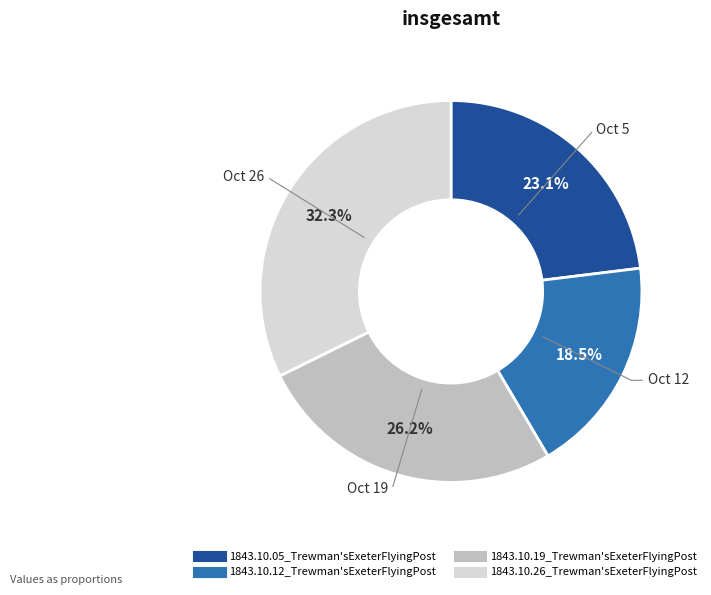

What percentage is NOT represented by 1843.10.19_Trewman'sExeterFlyingPost?

73.8%